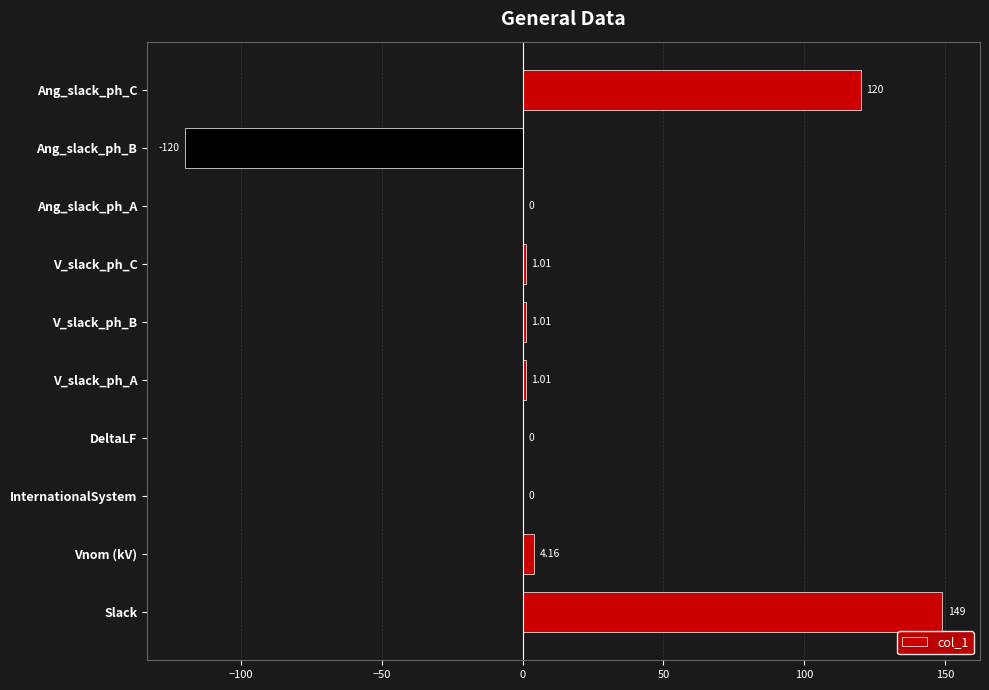

What is the change in value from Slack to Ang_slack_ph_B?

-269.0